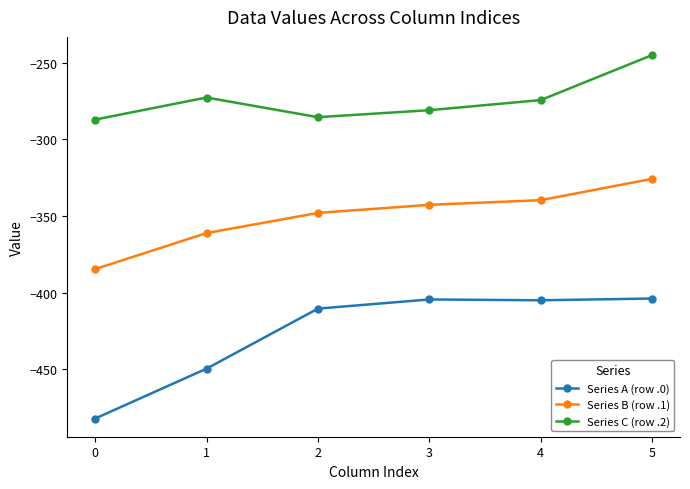

What is the difference between the highest and lowest values at 4?

130.5